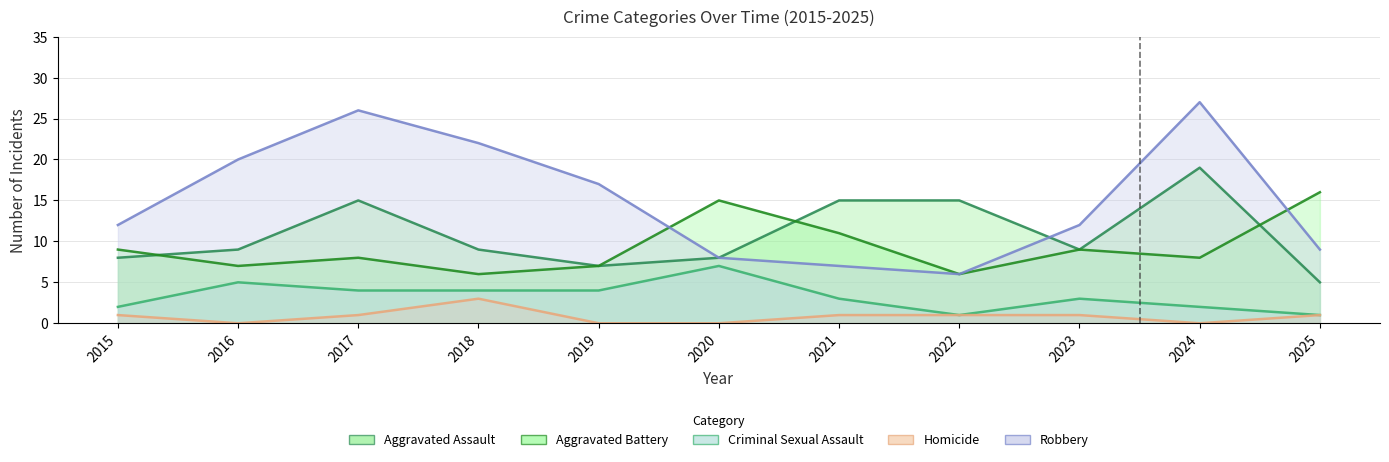

Which category has the highest value across all series?

2024